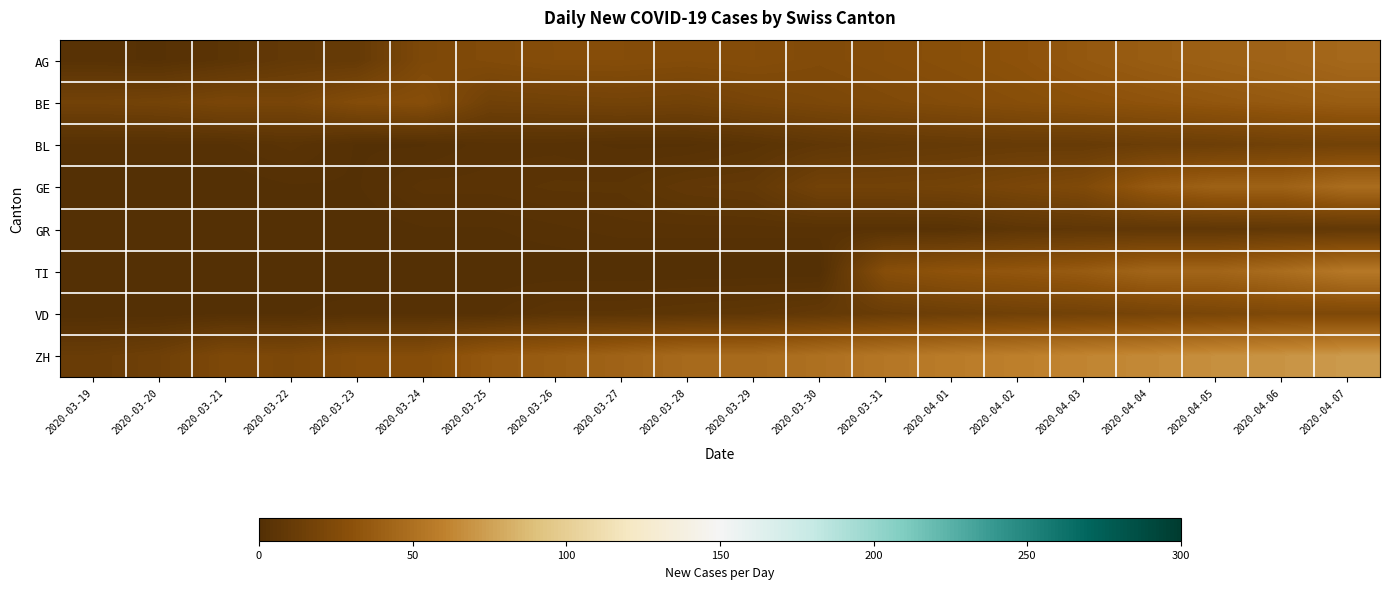

What is the total value across all series at 2020-03-19?

34